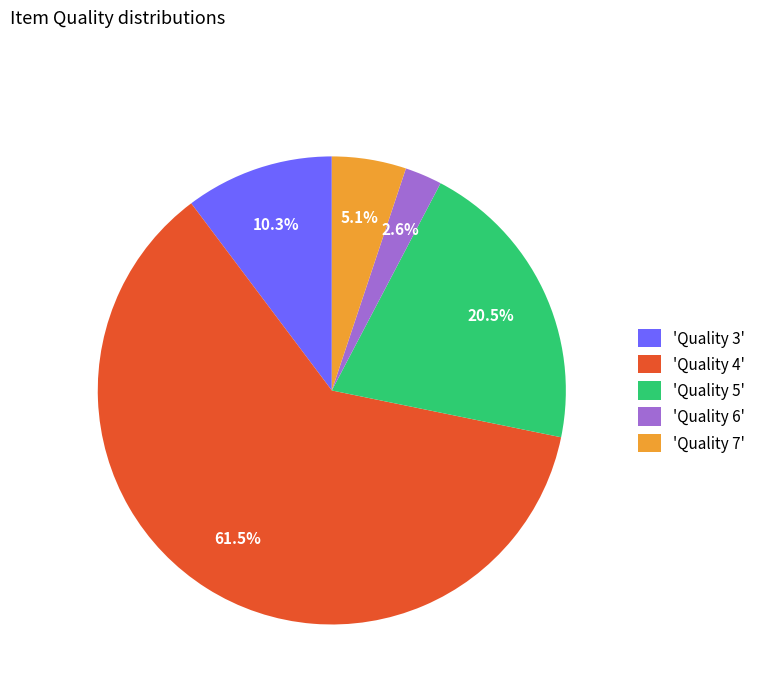

Which has a higher value, 'Quality 7' or 'Quality 3'?

'Quality 3'